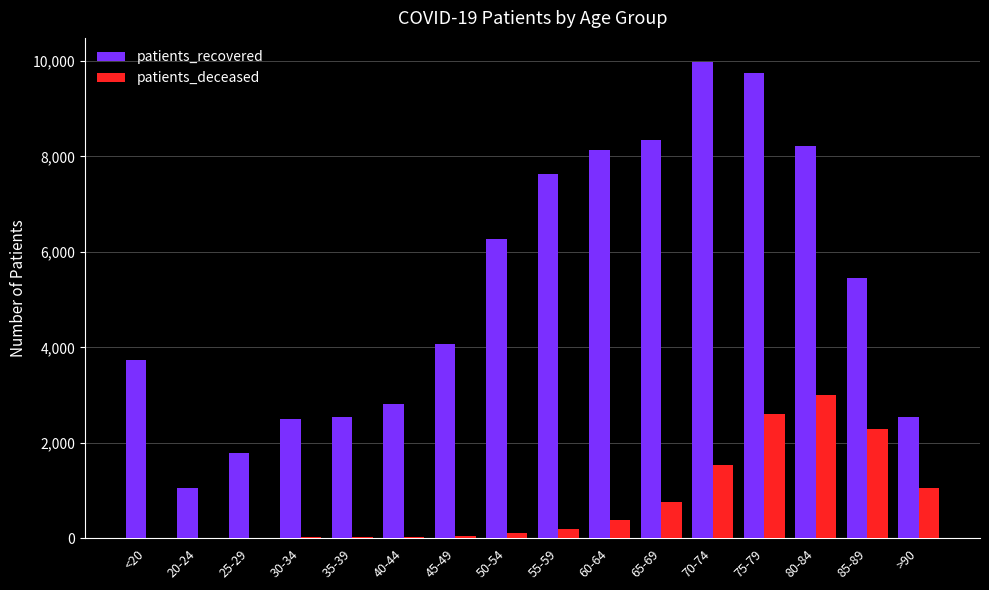

What is the sum of all patients_recovered values?

84795